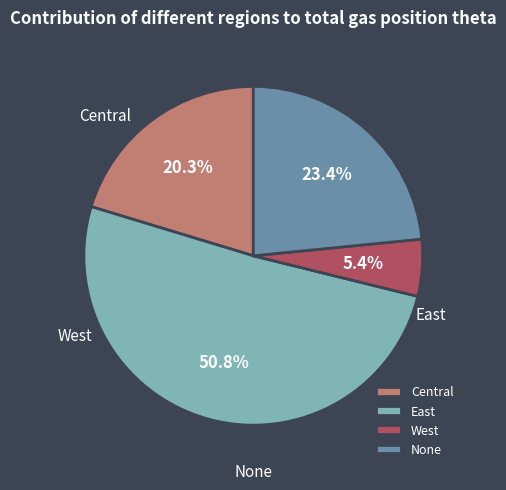

How much of the chart is everything except Central?

79.7%